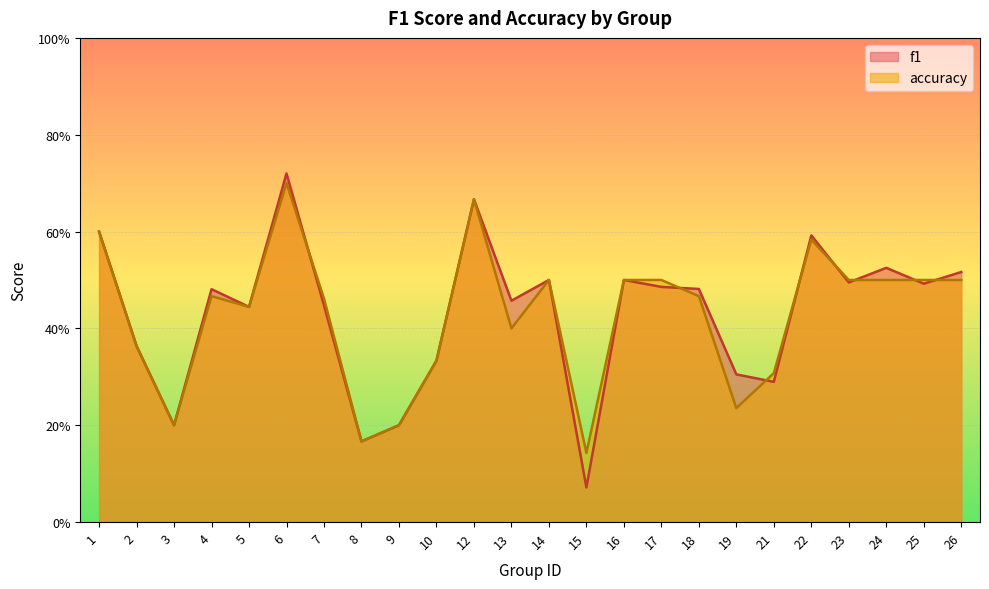

List the series in order of their overall mean, highest first.

f1, accuracy